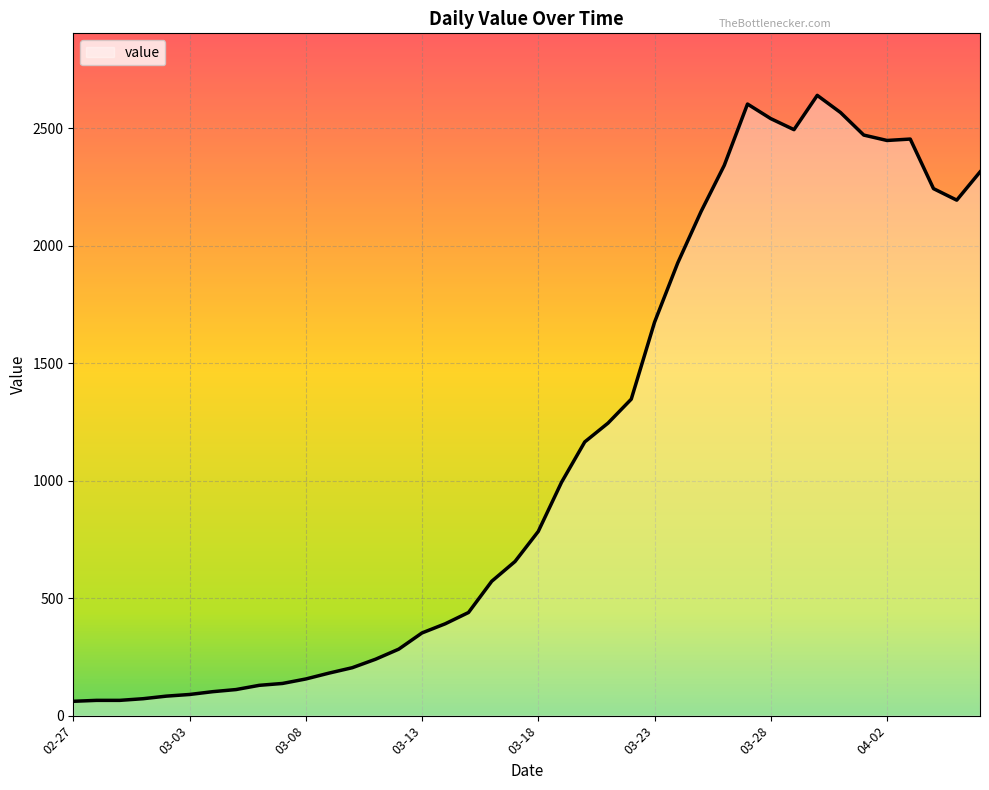

What is the difference between the maximum and minimum values?

2579